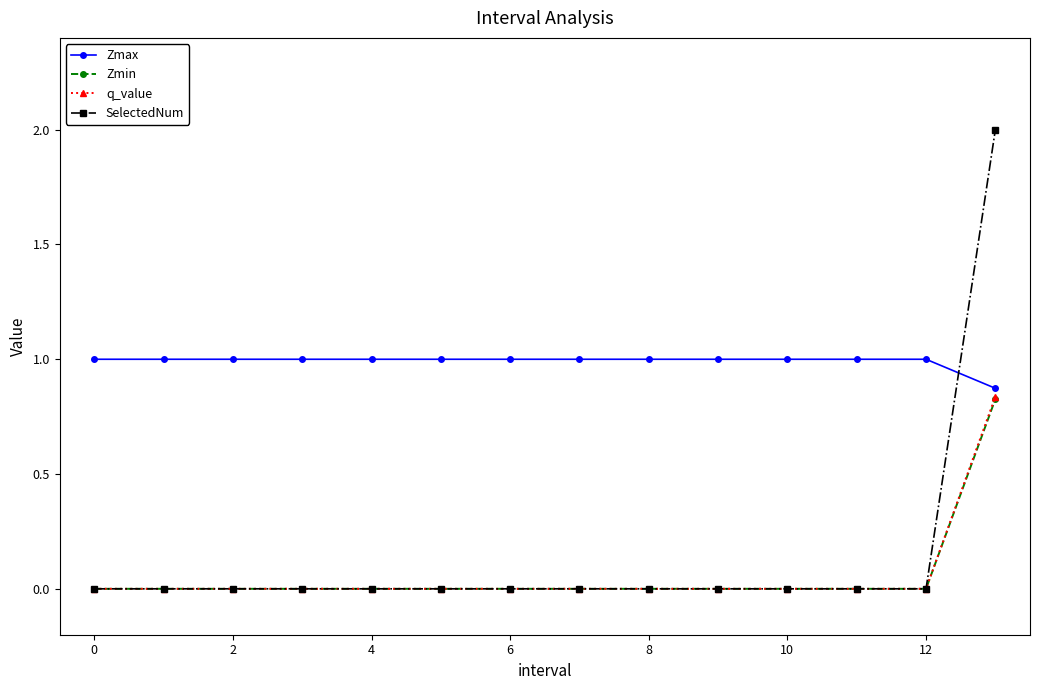

What is the average value of the SelectedNum series?

0.1